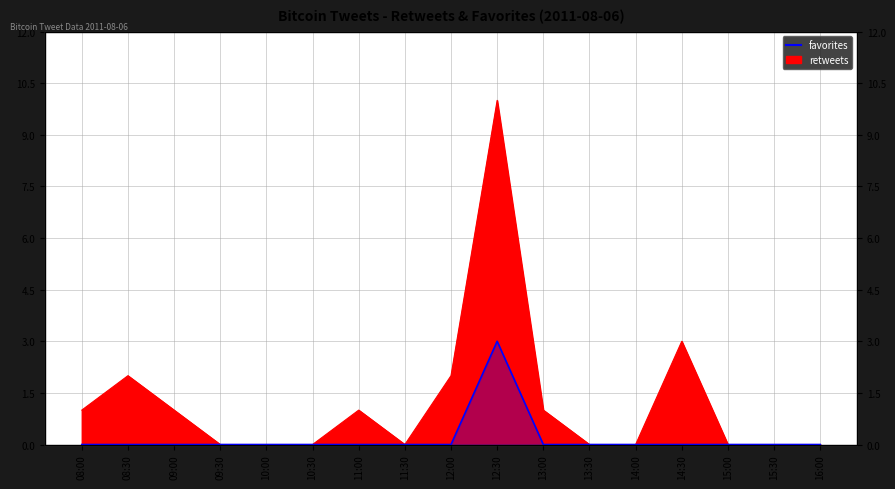

List the labels in order of value, smallest first.

08:00, 08:30, 09:00, 09:30, 10:00, 10:30, 11:00, 11:30, 12:00, 13:00, 13:30, 14:00, 14:30, 15:00, 15:30, 16:00, 12:30